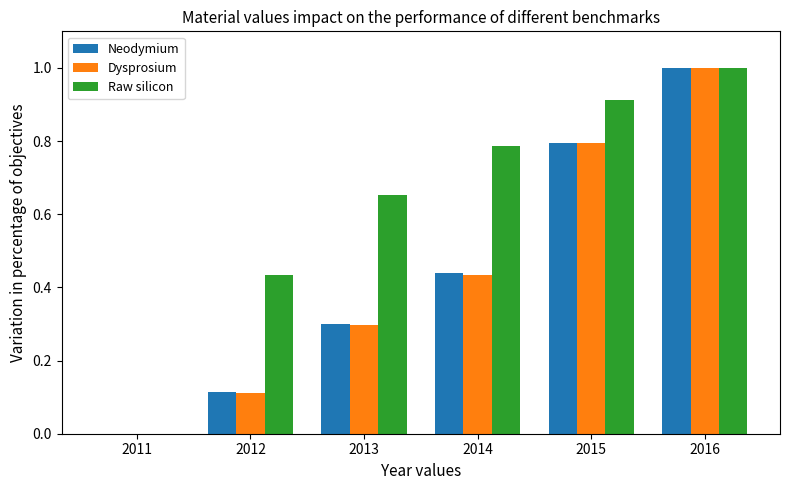

What is the sum of all Dysprosium values?

2.6